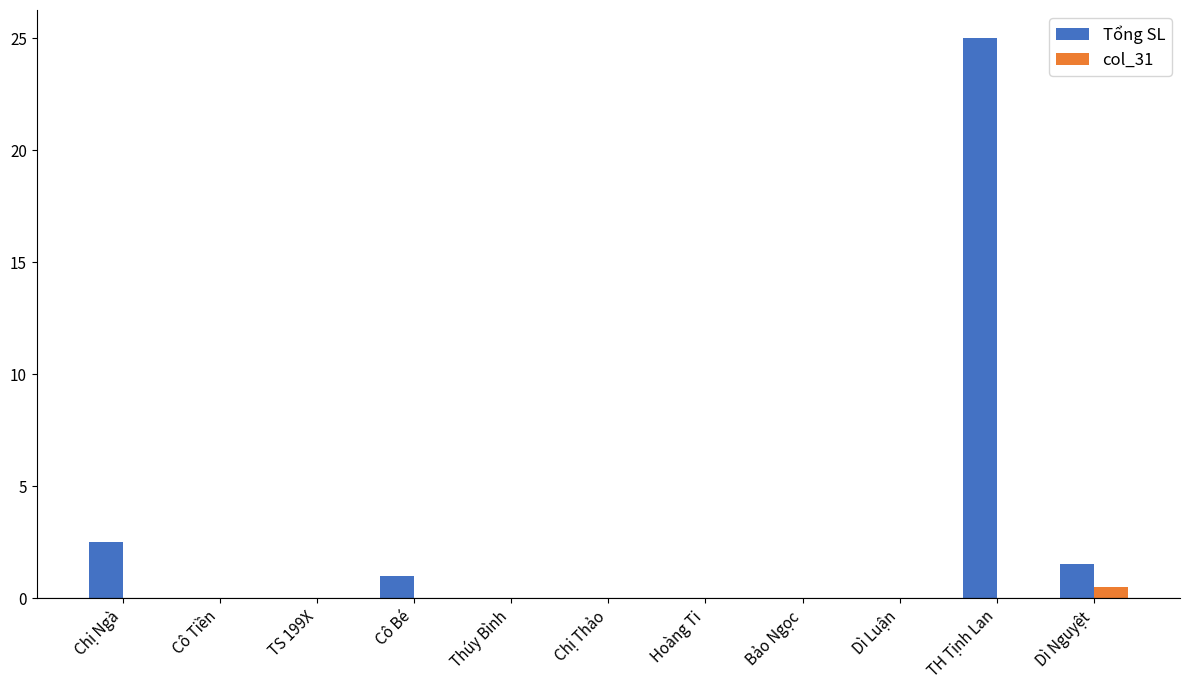

Count the number of categories in the chart.

11